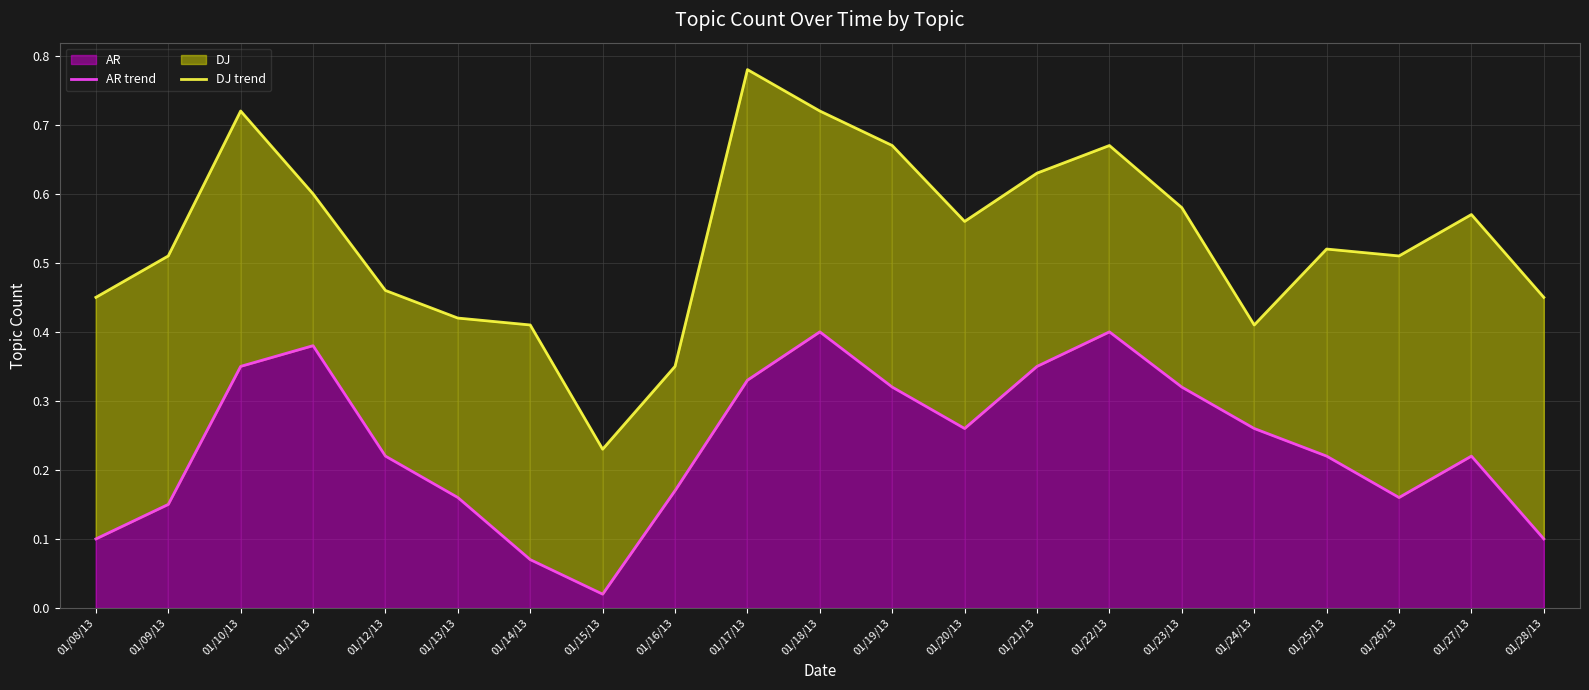

How many lines are shown in the chart?

2